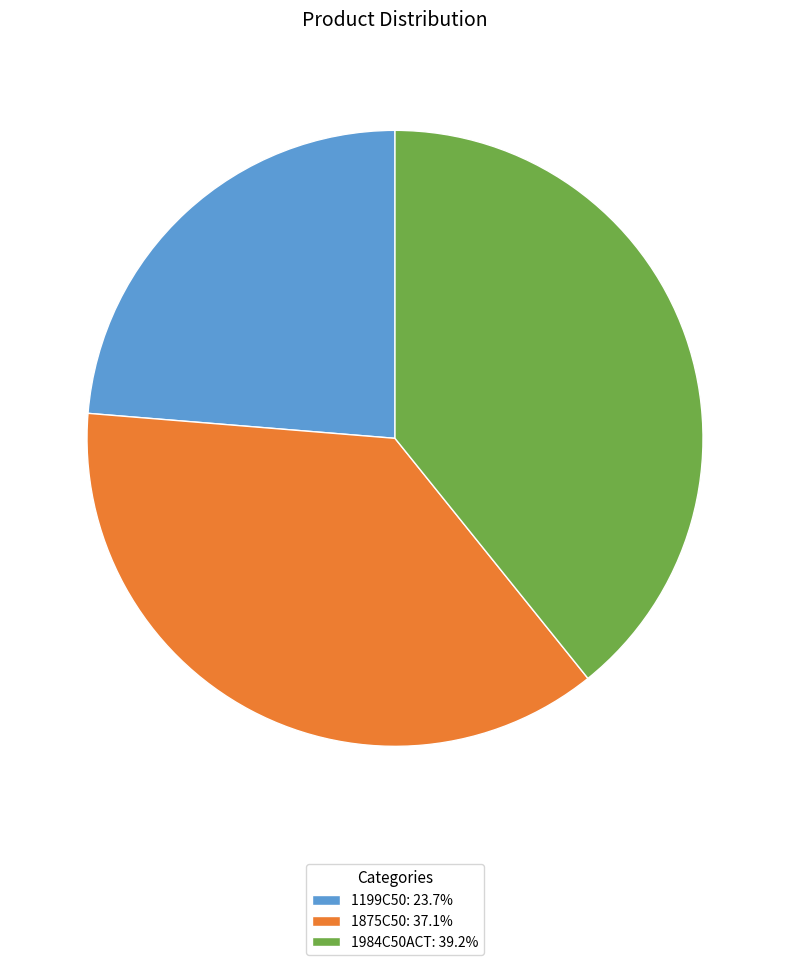

Combined, do 1984C50ACT: 39.2% and 1199C50: 23.7% account for over 50%?

Yes